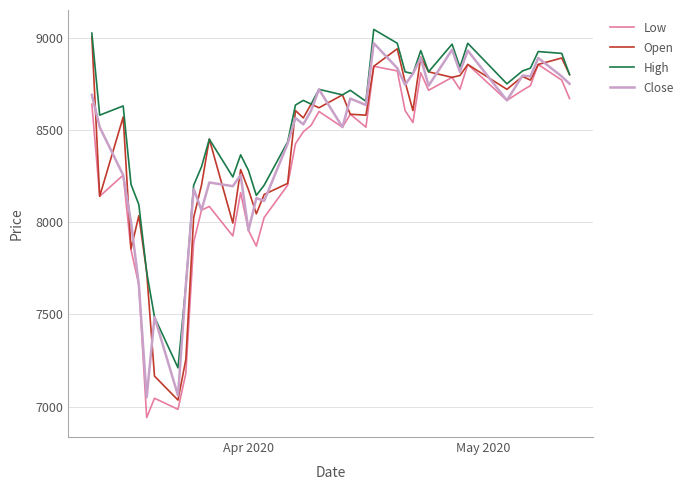

What is the smallest value displayed?

6940